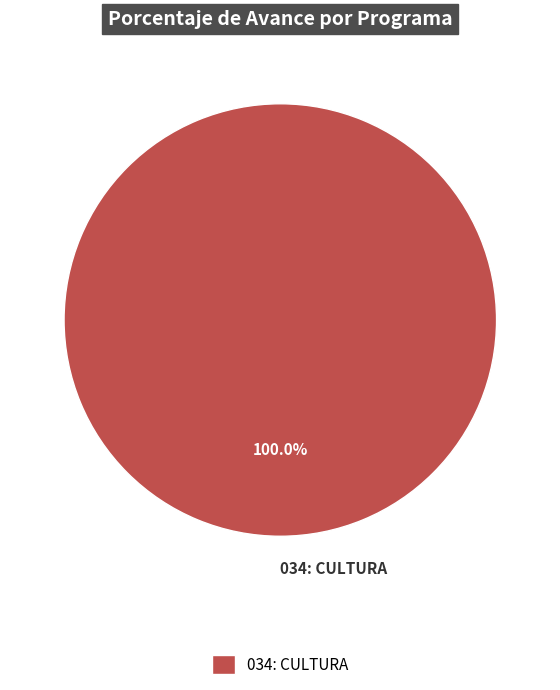

Rank the categories by value from highest to lowest.

034: CULTURA